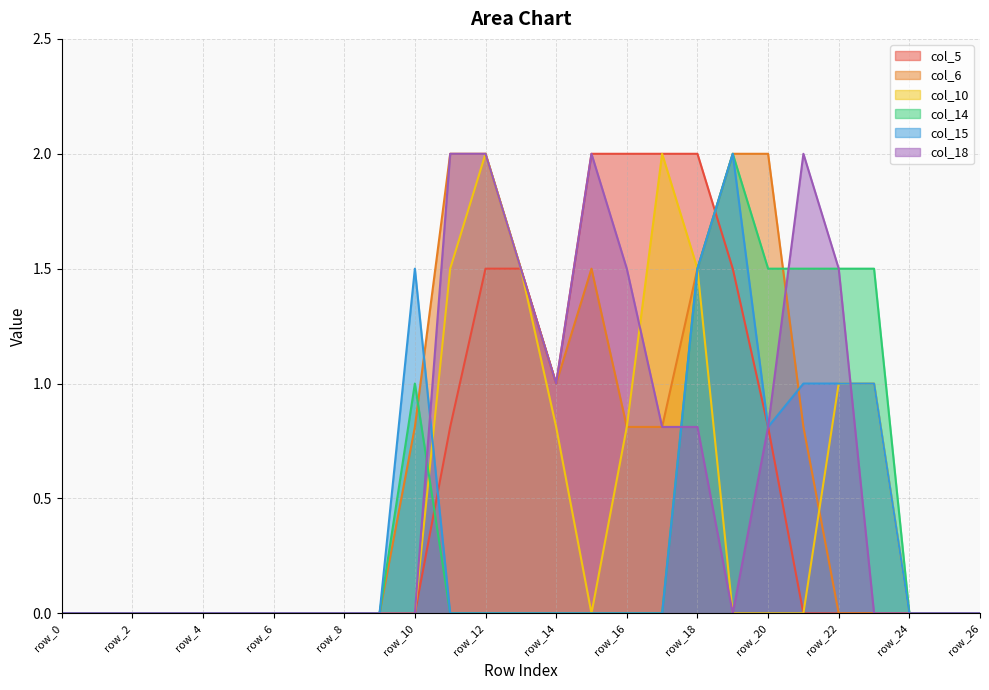

How many values in the col_10 series exceed 0?

9